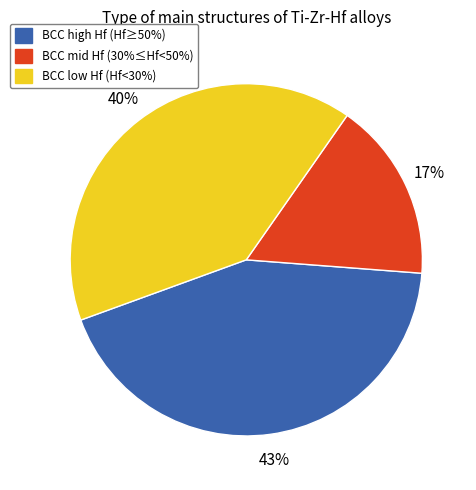

To the nearest percent, what is the average slice percentage?

33%